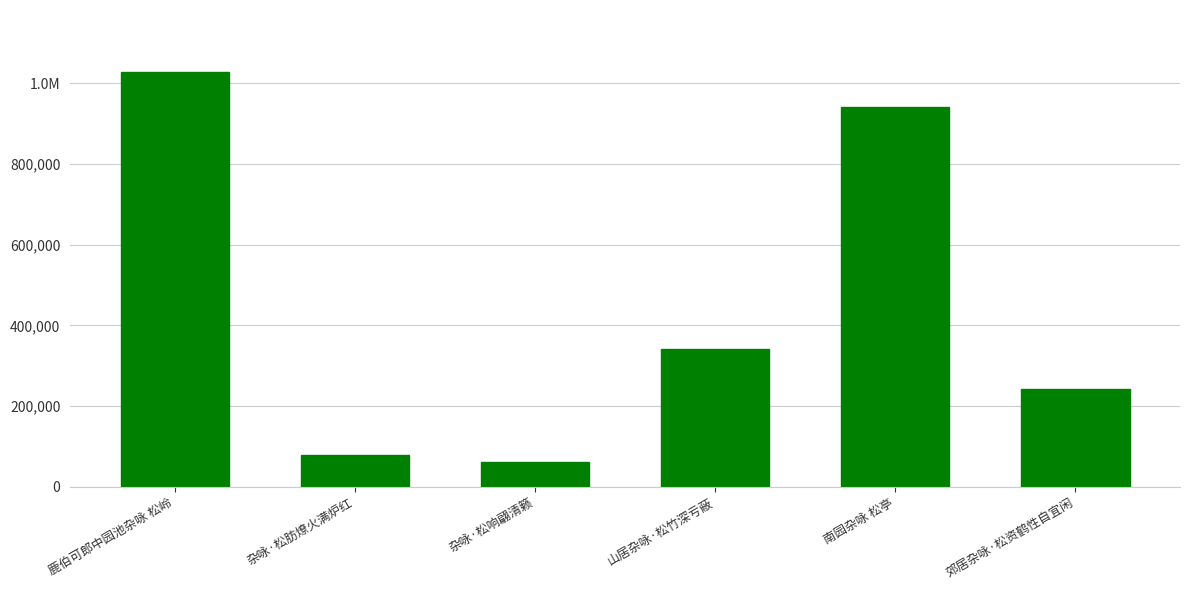

What is the label of the 4th bar from the left?

山居杂咏·松竹深亏蔽